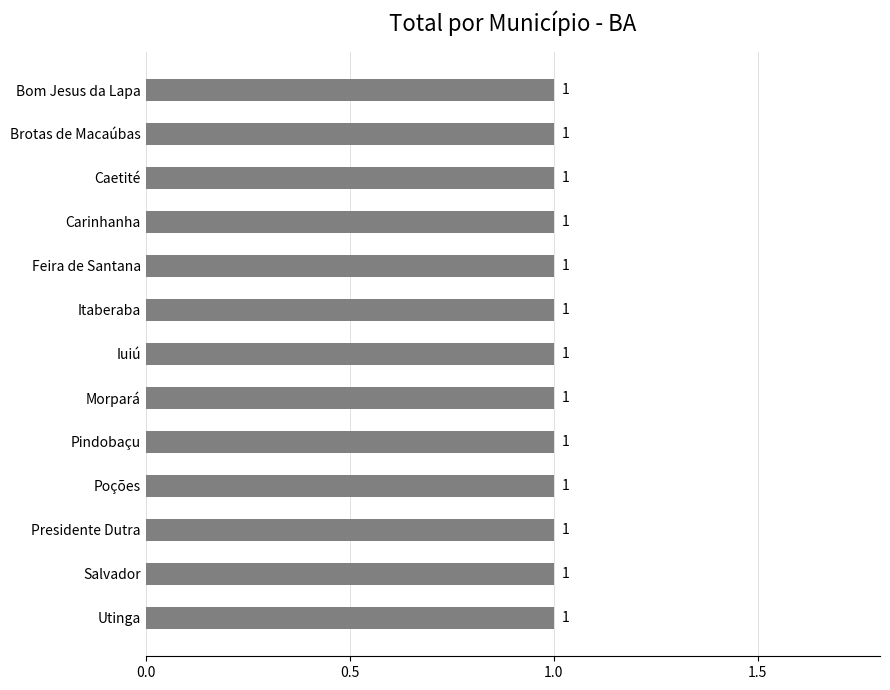

What is the sum of the Masculino values at Itaberaba and Presidente Dutra?

2